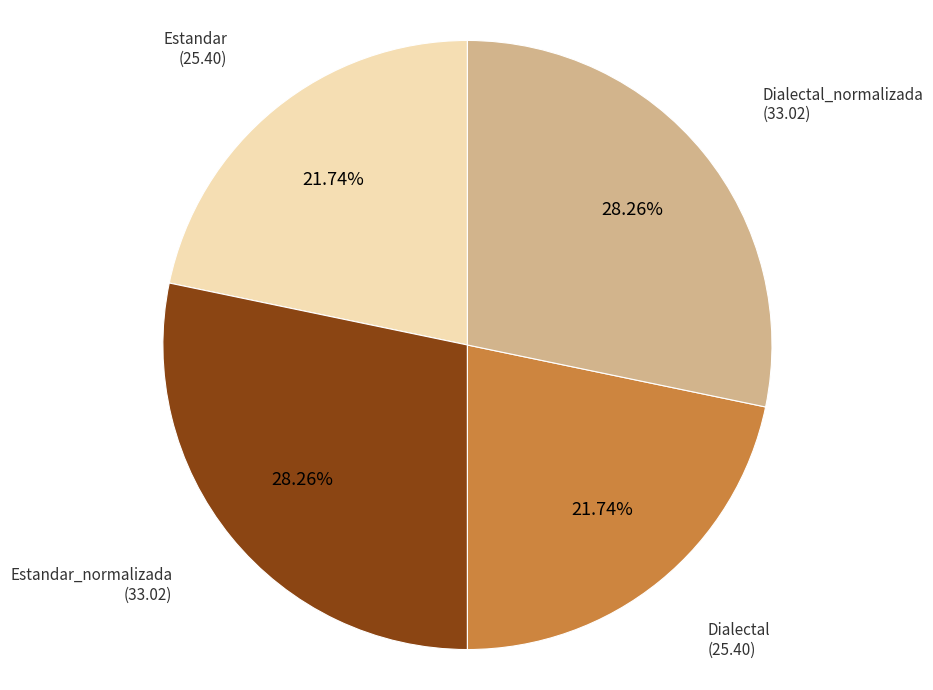

Does any single category account for the majority?

No